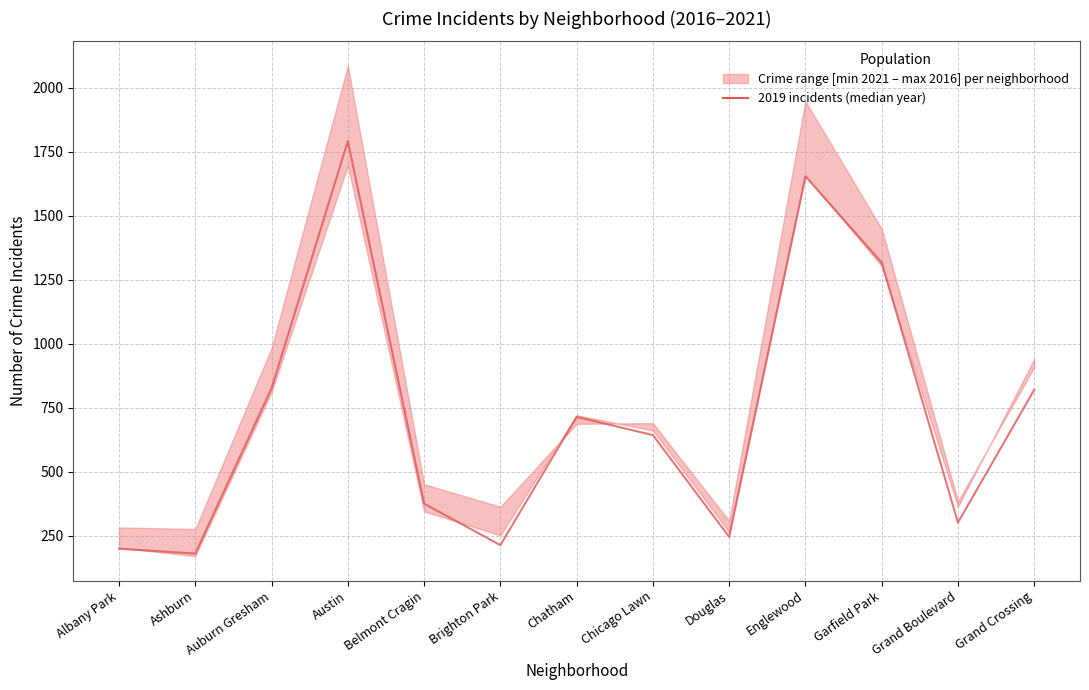

Which has a higher value, Grand Crossing or Auburn Gresham?

Auburn Gresham